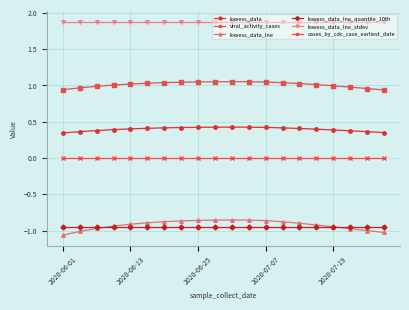

Which series has the largest range (max minus min)?

lowess_data_lne